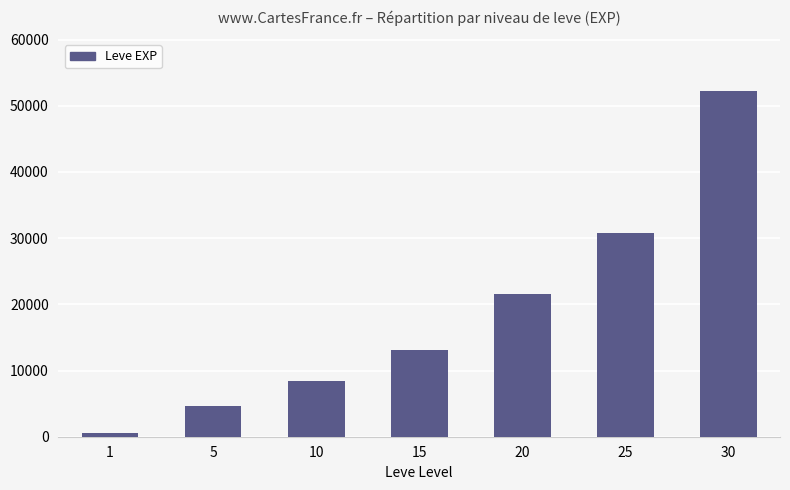

What is the value of the 5th bar from the left?

21600